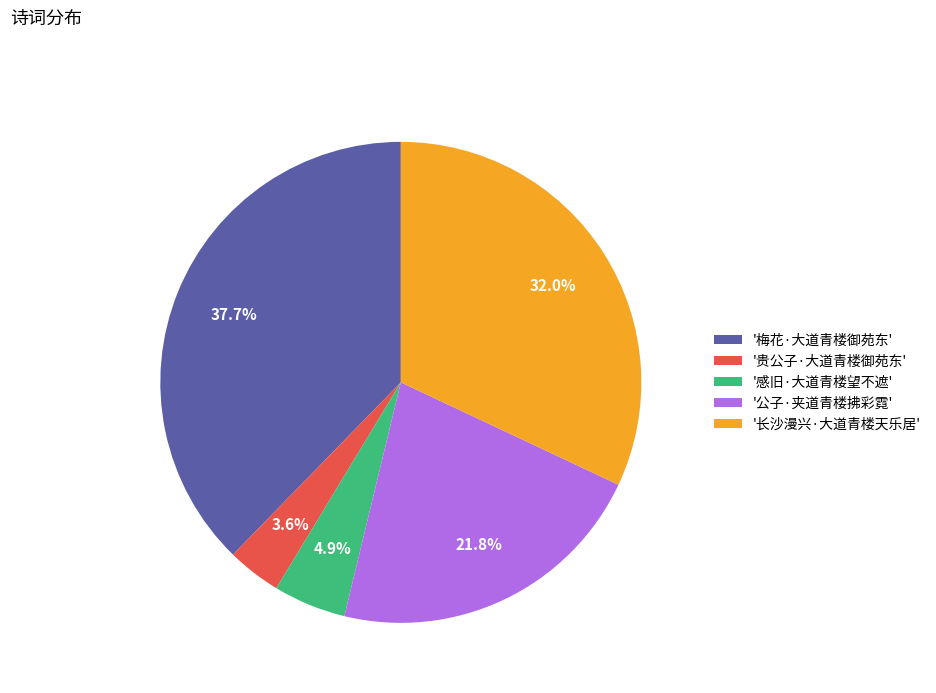

Between '公子·夹道青楼拂彩霓' and '感旧·大道青楼望不遮', which is larger?

'公子·夹道青楼拂彩霓'